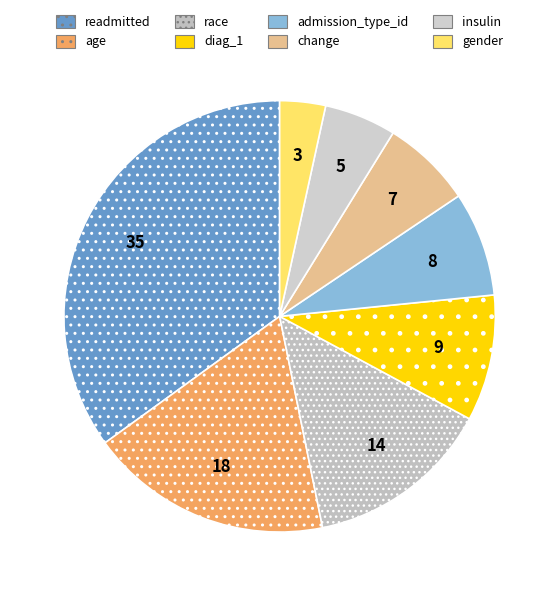

Which slice is the largest?

readmitted